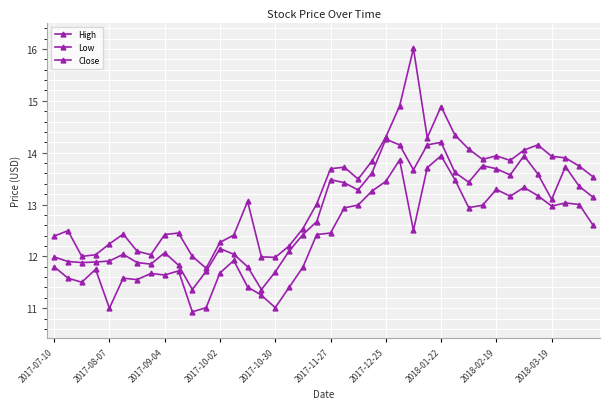

Rank the series by their maximum value, from highest to lowest.

High, Close, Low